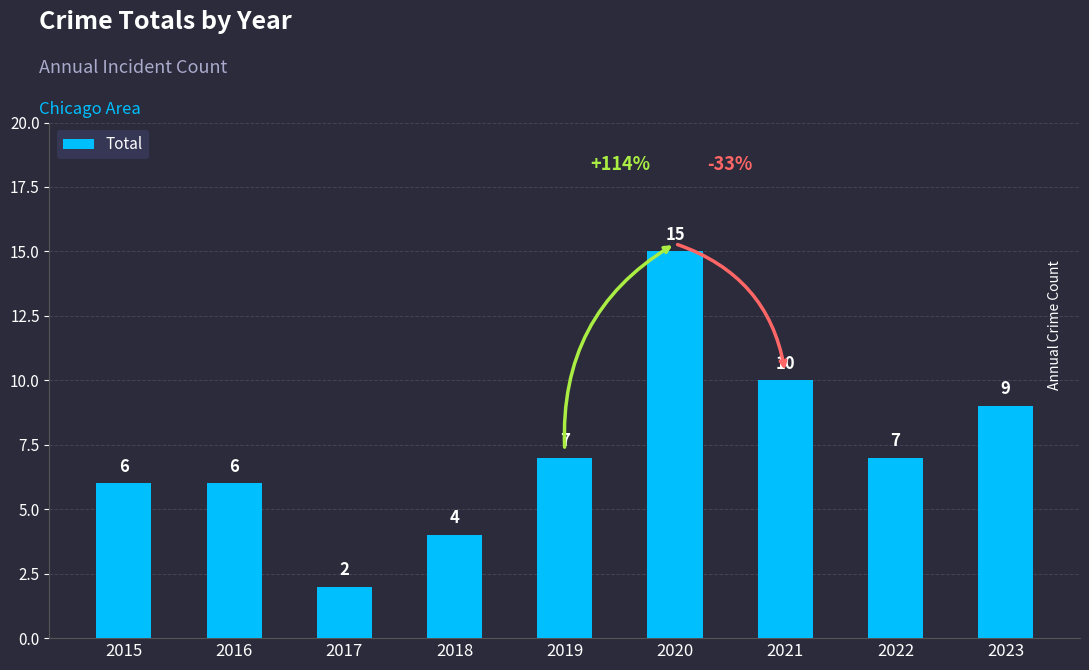

Are the bars grouped side by side (vs. stacked)?

No